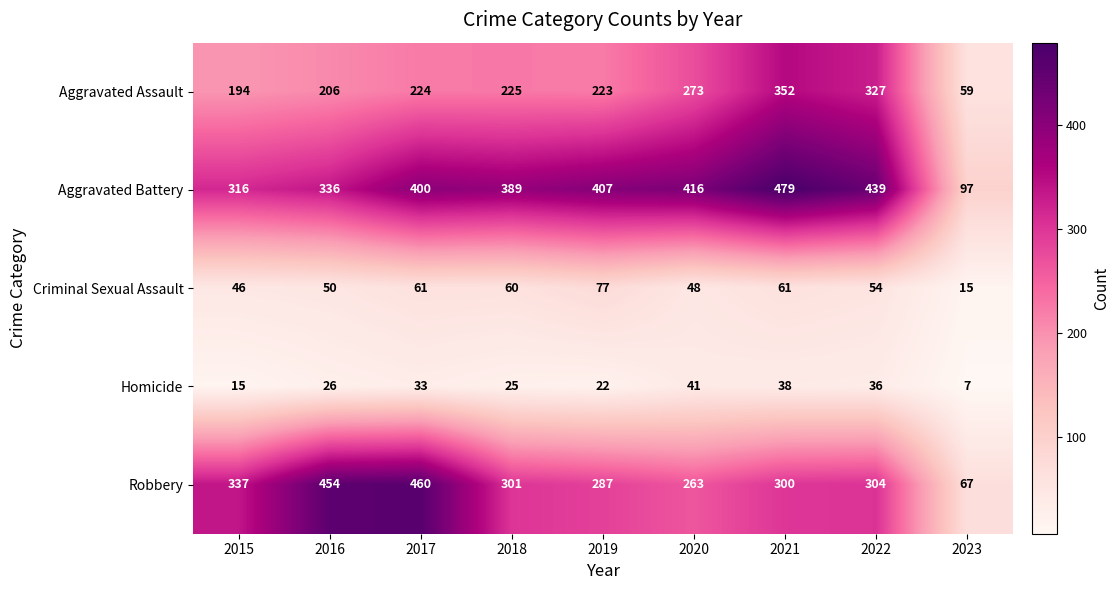

What is the difference between the maximum and minimum values in the Criminal Sexual Assault series?

62